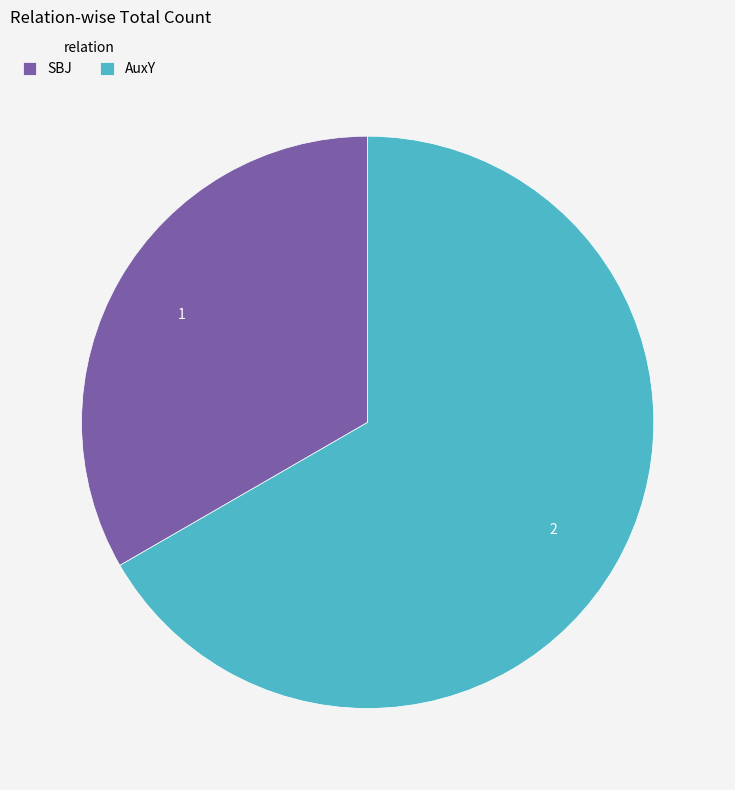

Combined, do AuxY and SBJ account for over 50%?

Yes